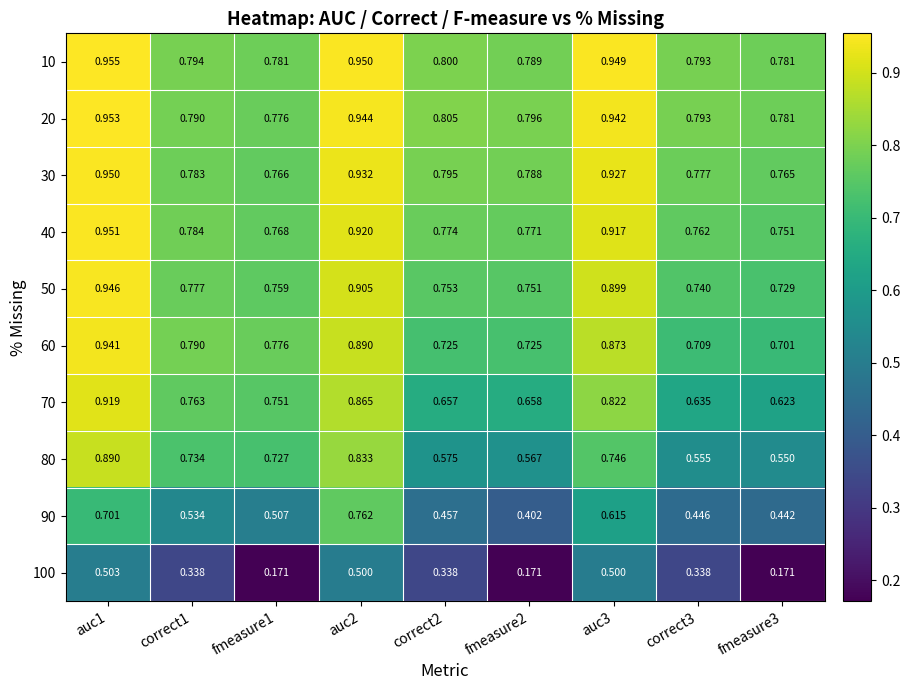

Is the value of 100 at fmeasure3 greater than the value of 60 at fmeasure3?

No